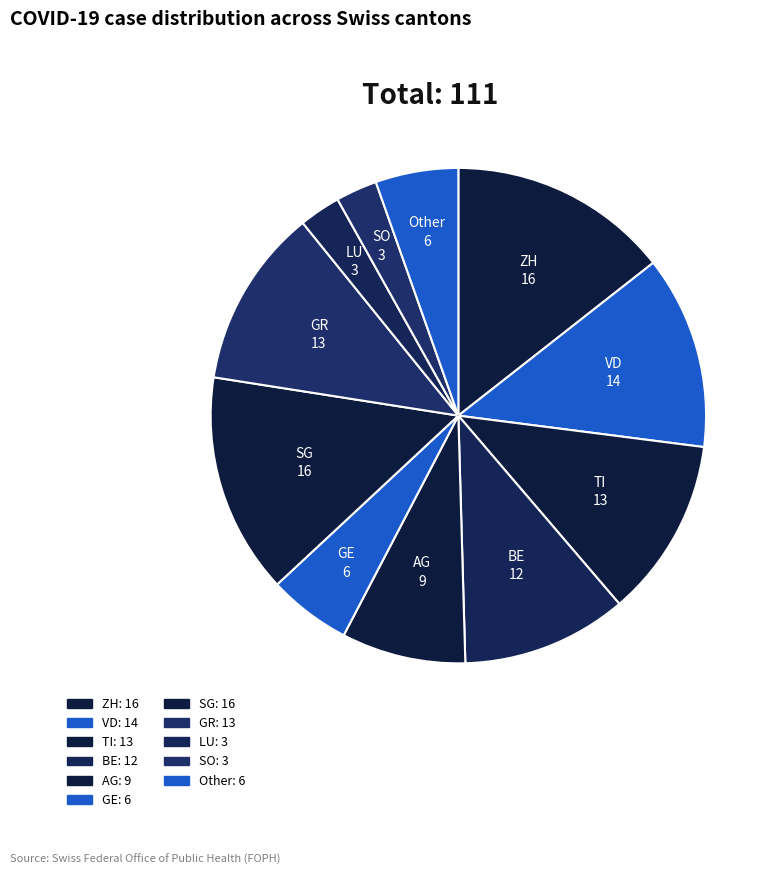

Between ZH and SO, which is larger?

ZH